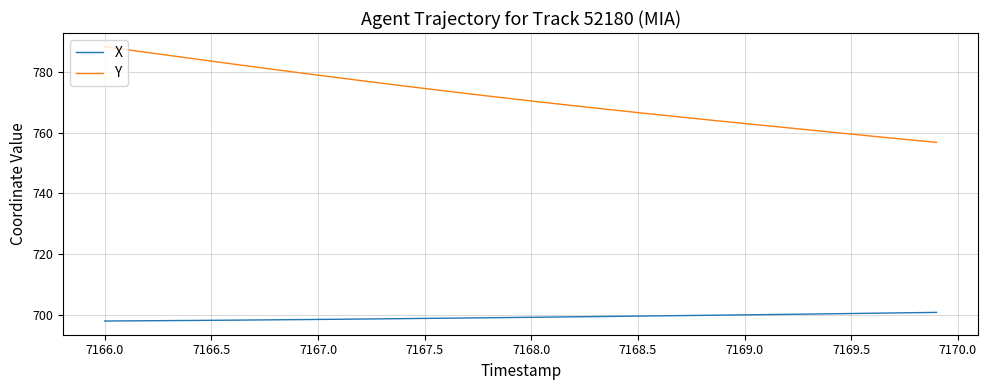

Rank the series by their average value, from lowest to highest.

X, Y